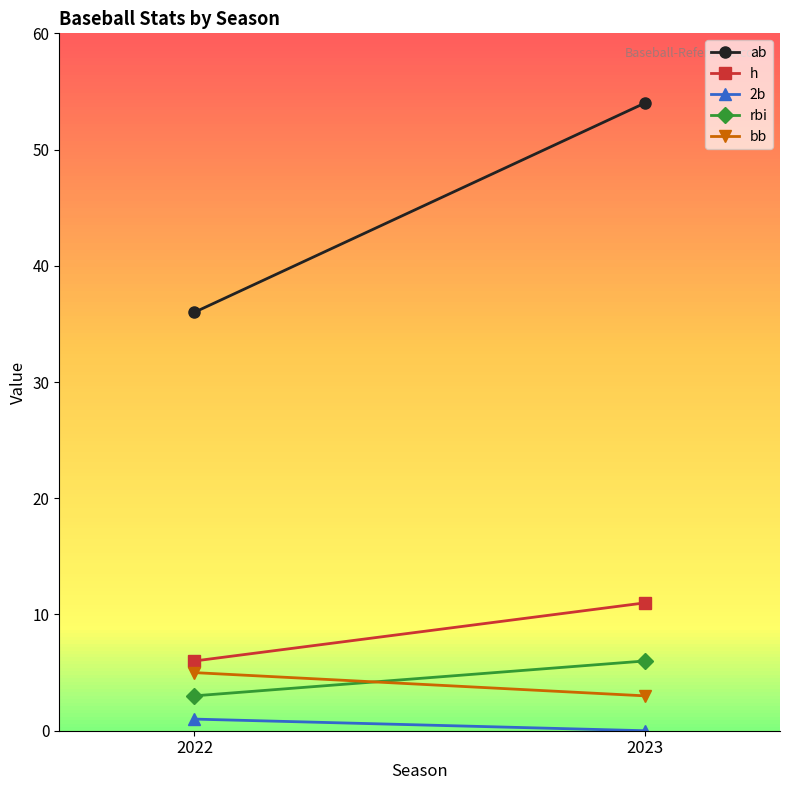

What is the difference between the maximum and minimum values in the 2b series?

1